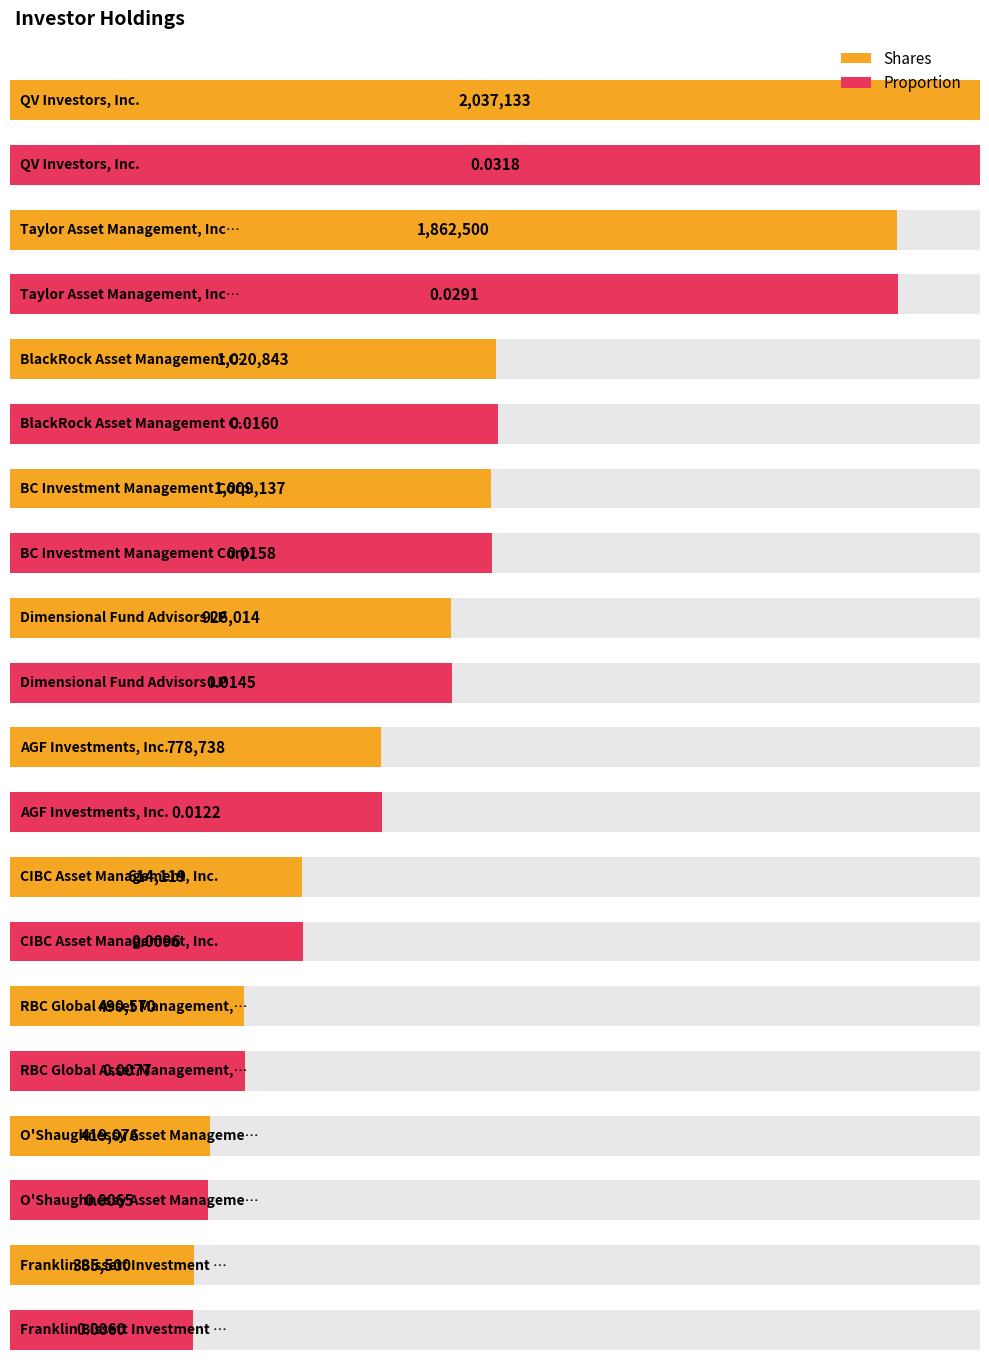

List the series in order of their overall mean, lowest first.

Proportion, Shares